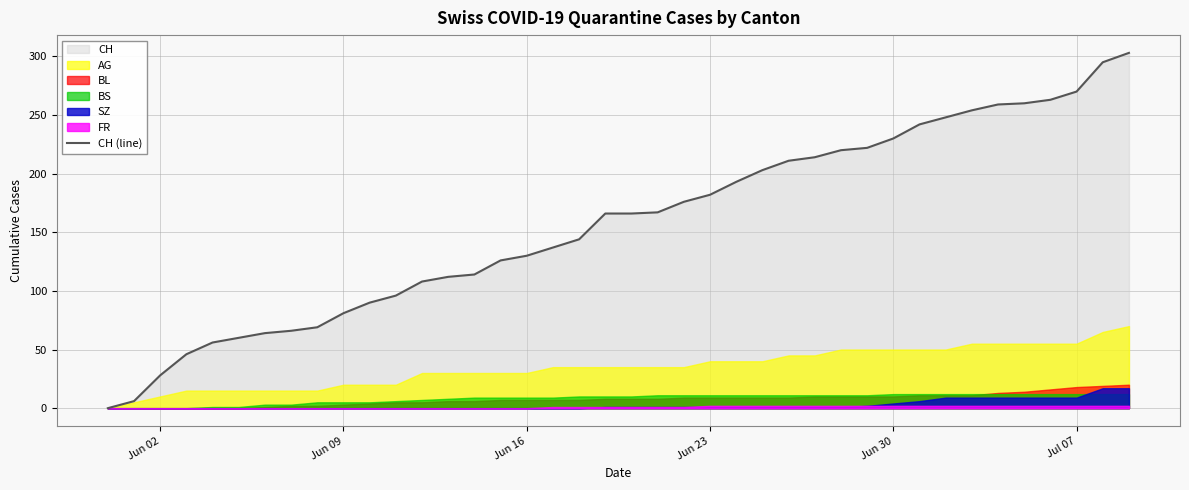

What is the maximum value shown in the chart?

303